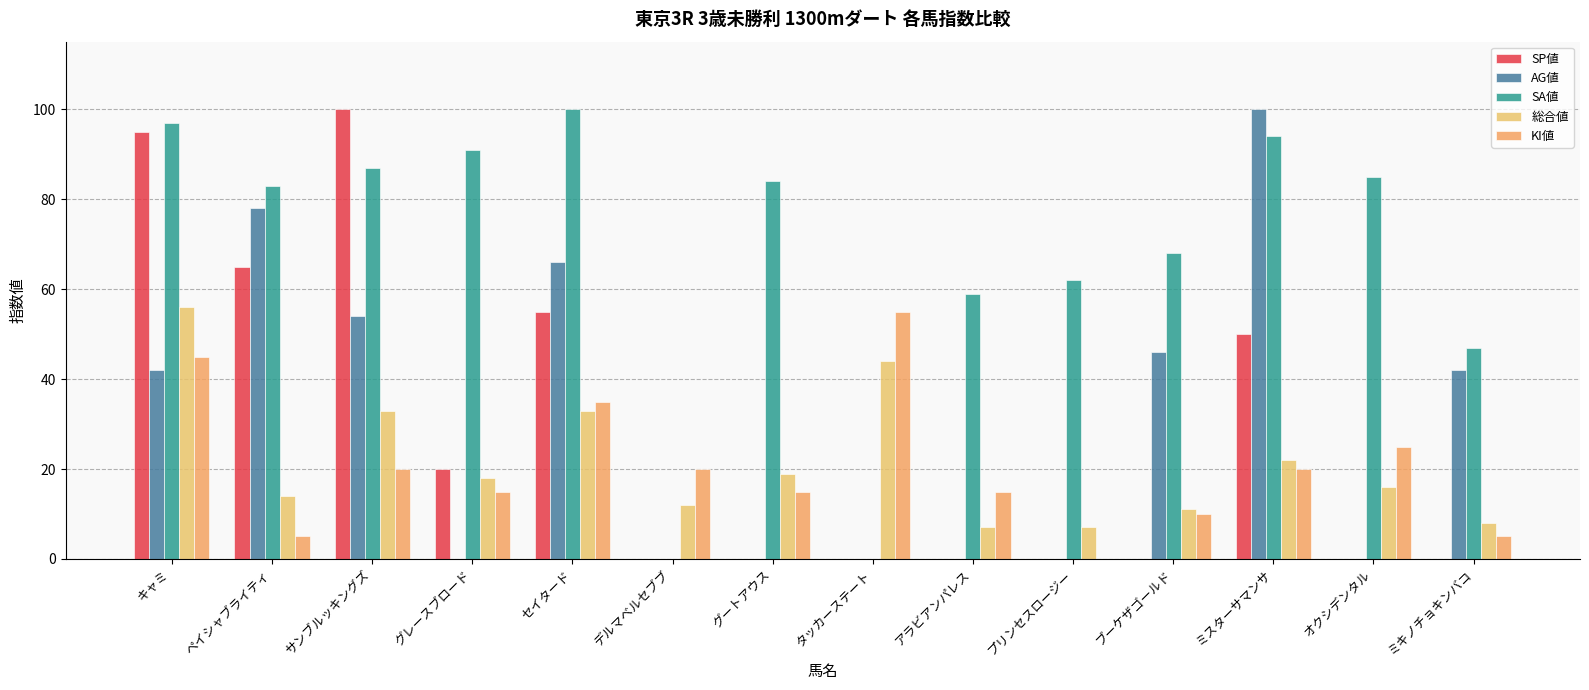

Rank the series by their maximum value, from lowest to highest.

KI値, 総合値, SP値, AG値, SA値